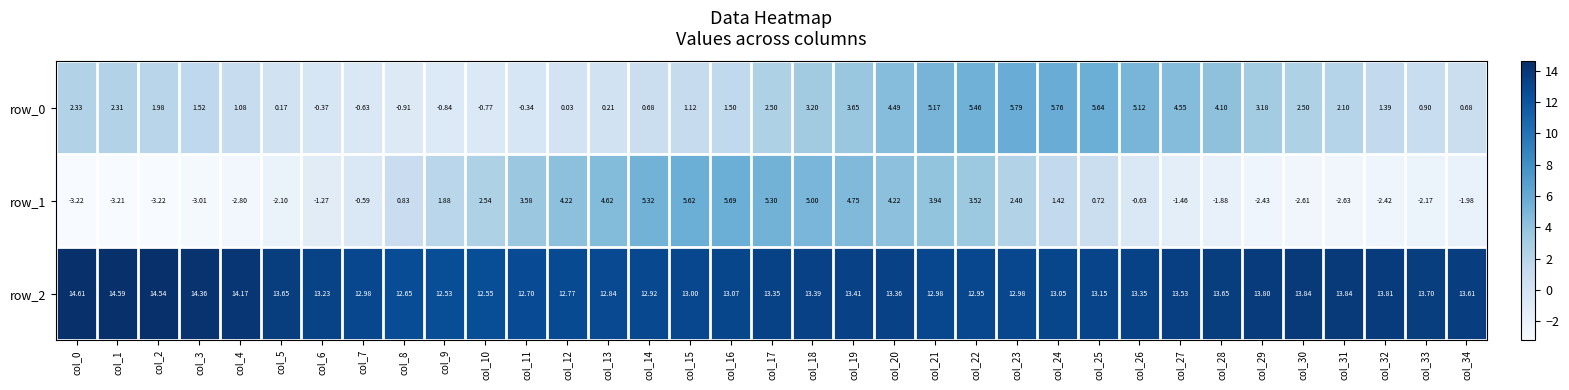

What is the sum of the row_2 values at col_30 and col_8?

26.5